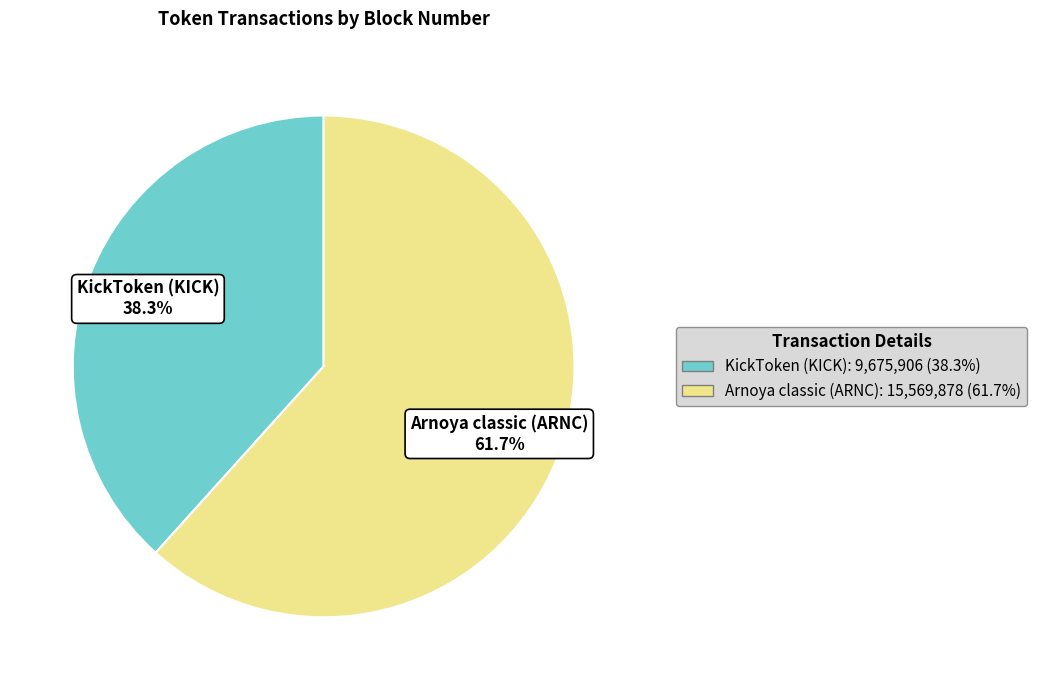

Count the number of slices in the pie.

2